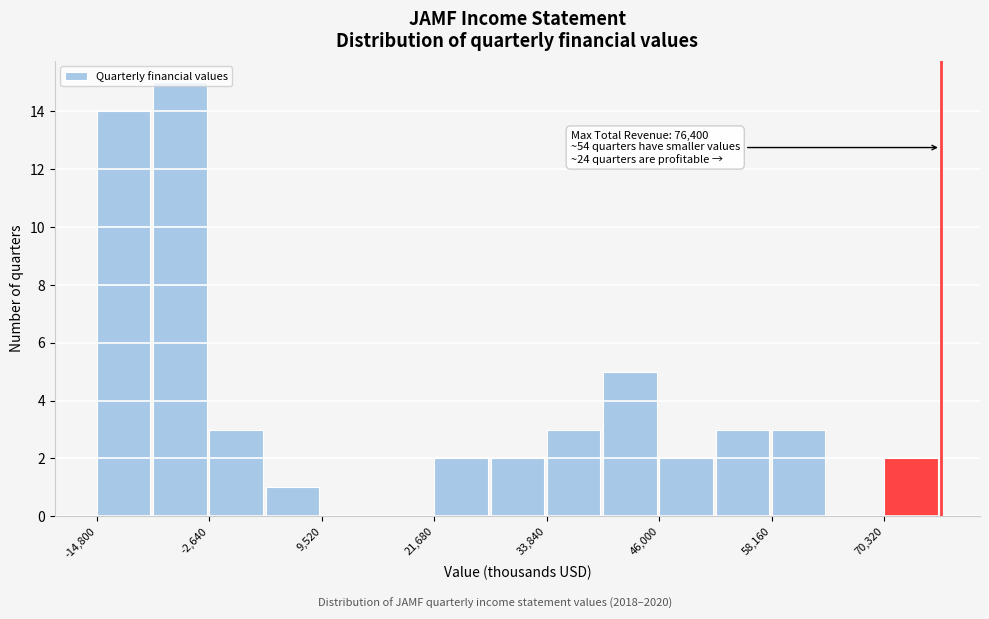

Around what value on the x-axis is the tallest bar? Give the approximate position of its centre, as read against the axis.

-6000